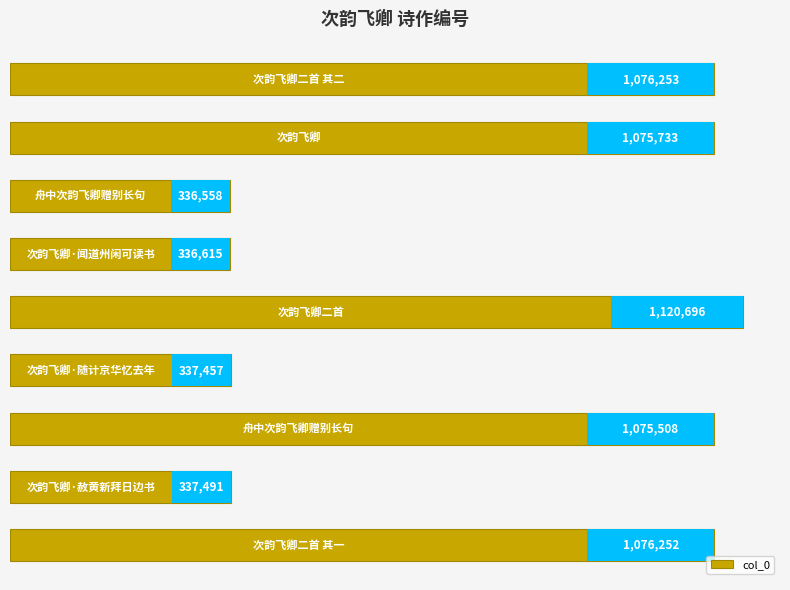

What is the minimum value shown in the chart?

336558